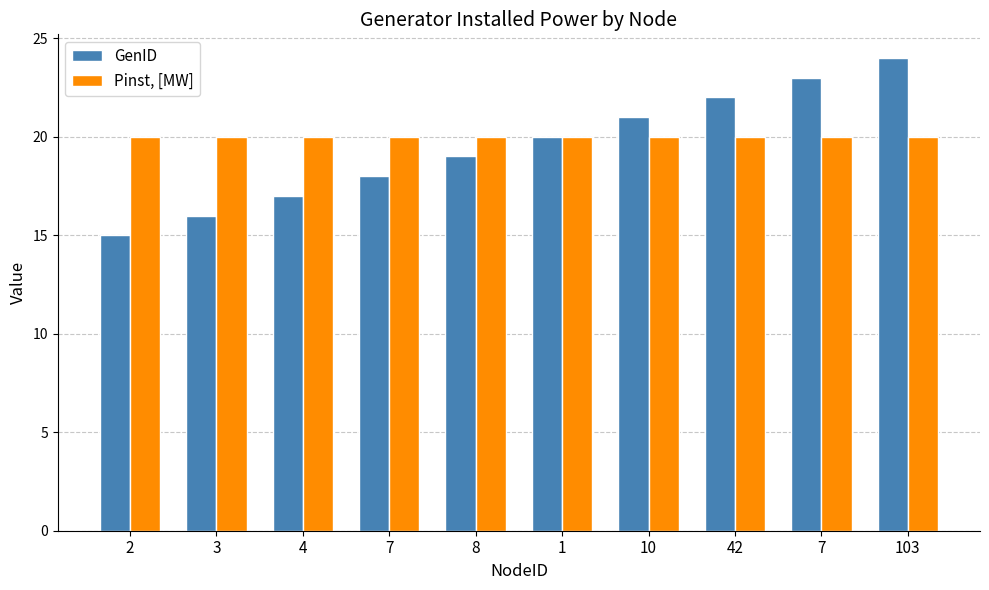

The value of Pinst, [MW] at 7 is 10. True or false?

False